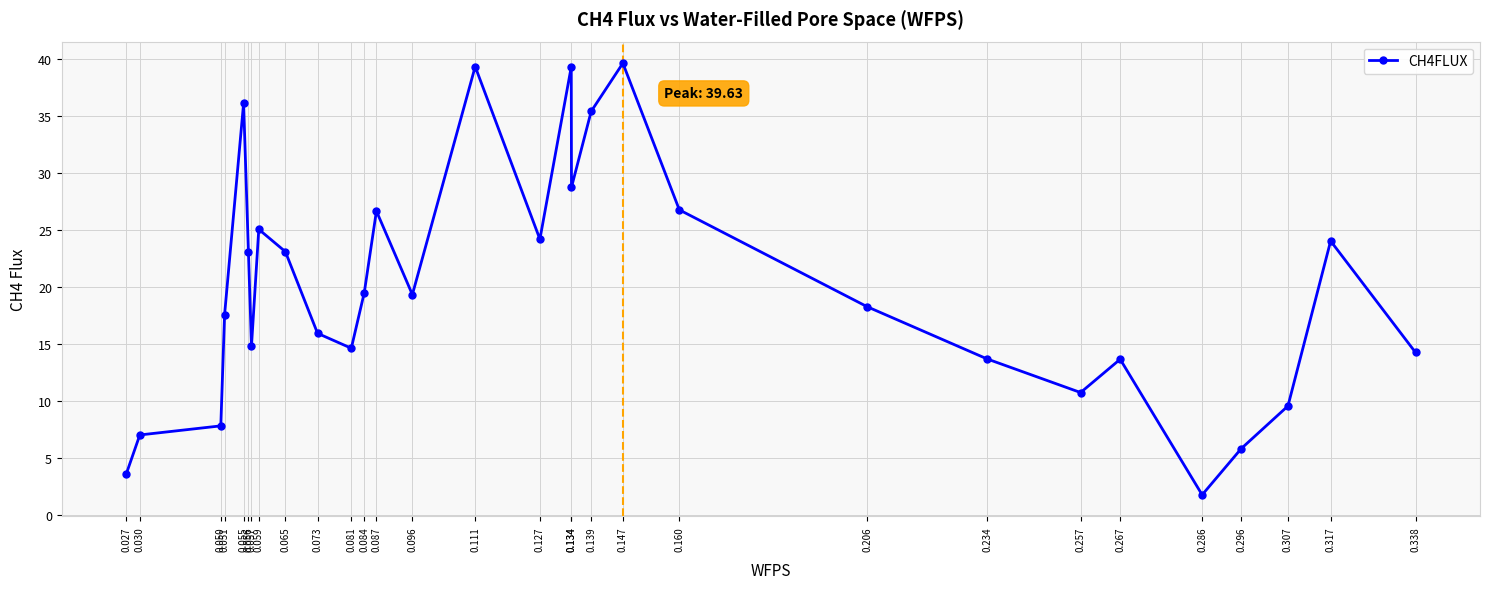

Reading left to right, list all the values displayed in this chart.

3.6	7.0	7.8	17.6	36.1	23.1	14.8	25.1	23.1	16.0	14.6	19.5	26.7	19.3	39.3	24.2	39.3	28.7	35.4	39.6	26.8	18.3	13.7	10.8	13.7	1.8	5.9	9.6	24.0	14.3